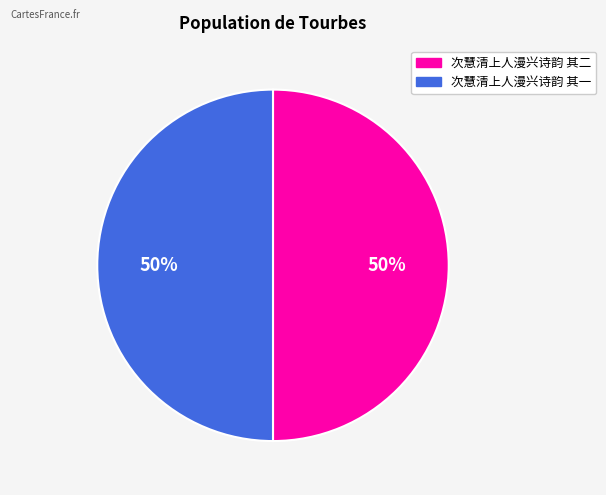

Combined, do 次慧清上人漫兴诗韵 其二 and 次慧清上人漫兴诗韵 其一 account for over 50%?

Yes